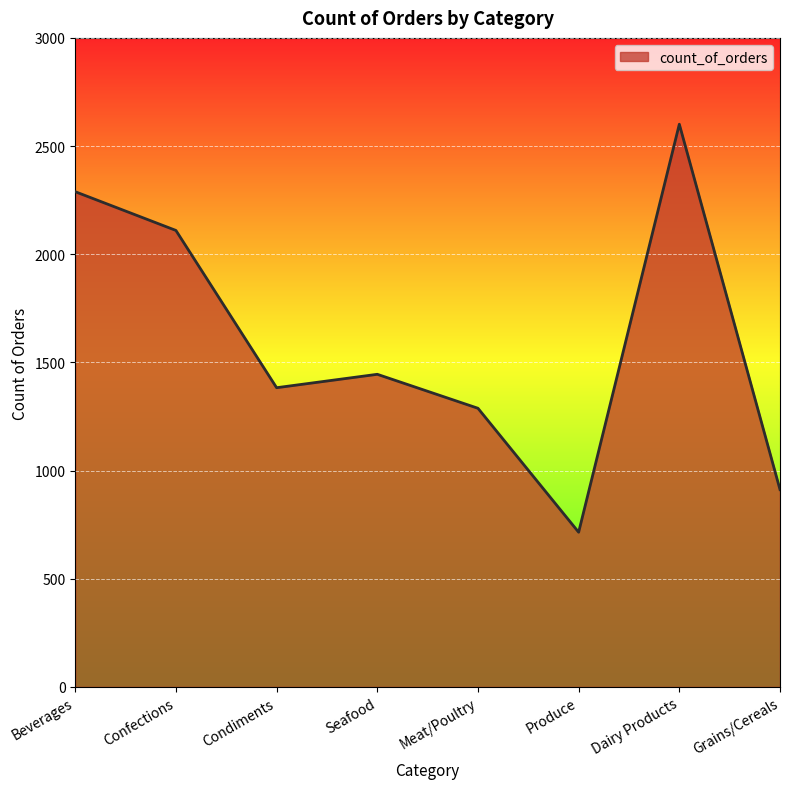

What is the sum of the values at Dairy Products and Seafood?

4046